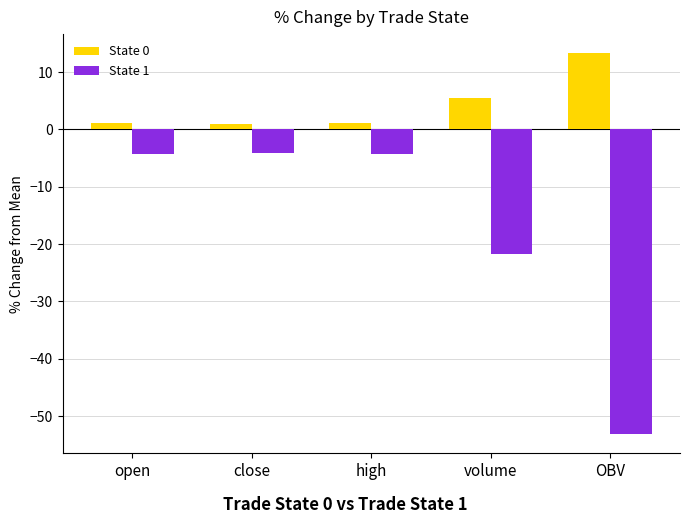

What is the maximum value shown in the chart?

13.3